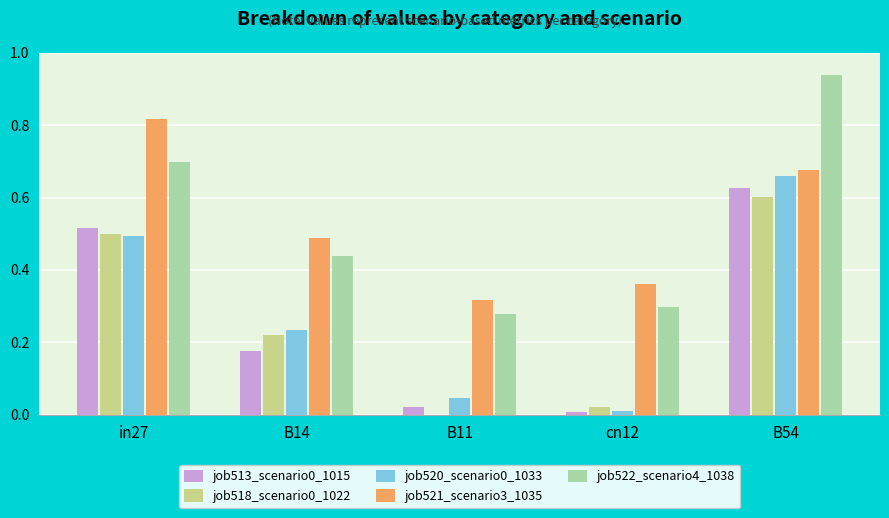

What is the sum of all job513_scenario0_1015 values?

1.3